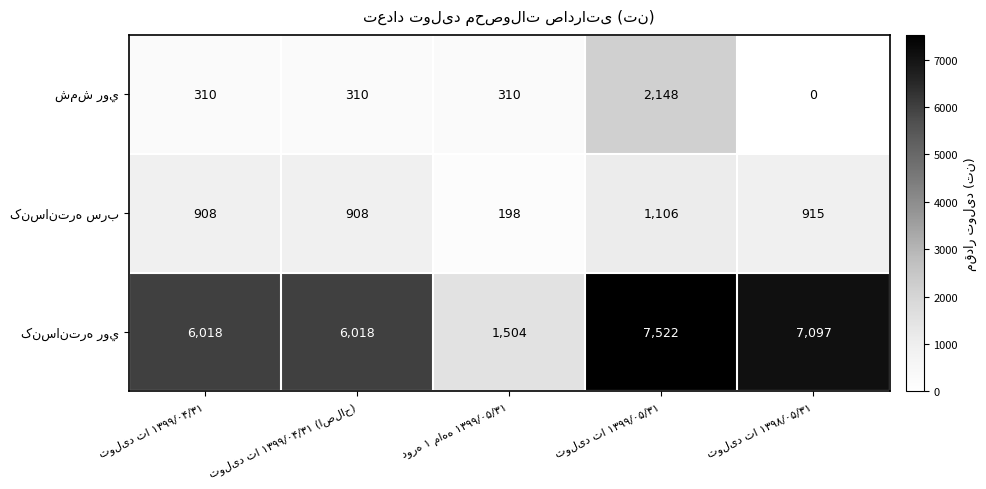

At how many categories does at least one series exceed 5138?

4